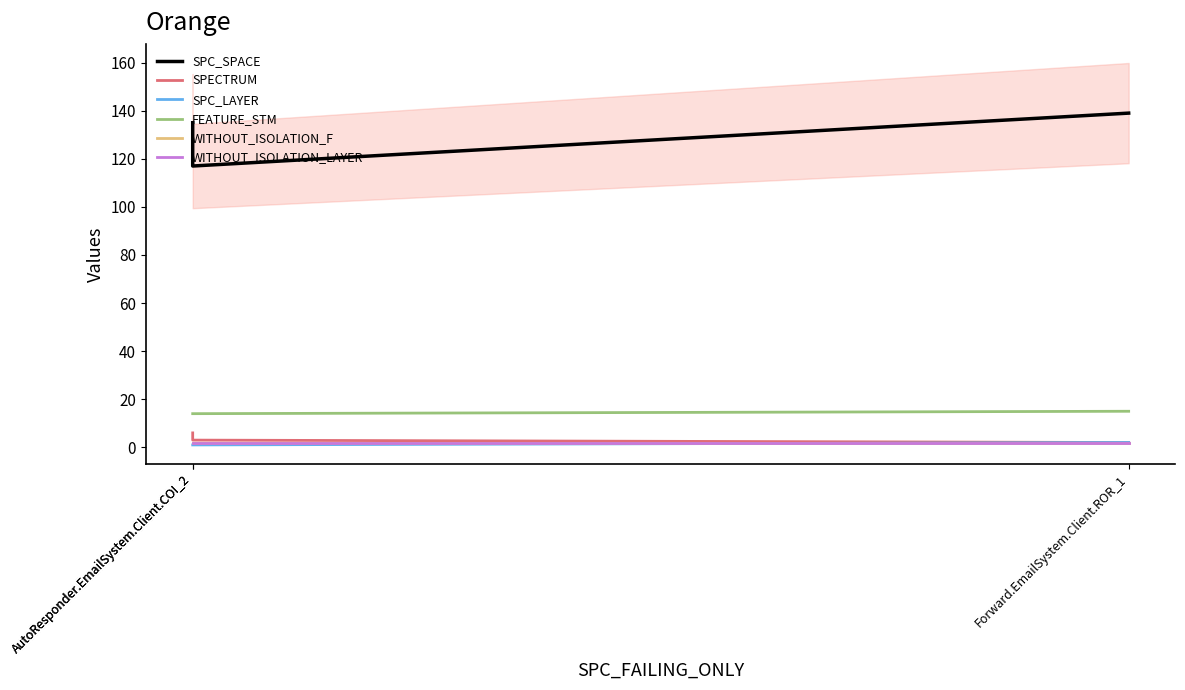

The value of SPECTRUM at AutoResponder.EmailSystem.Client.COI_2 is 8. True or false?

False